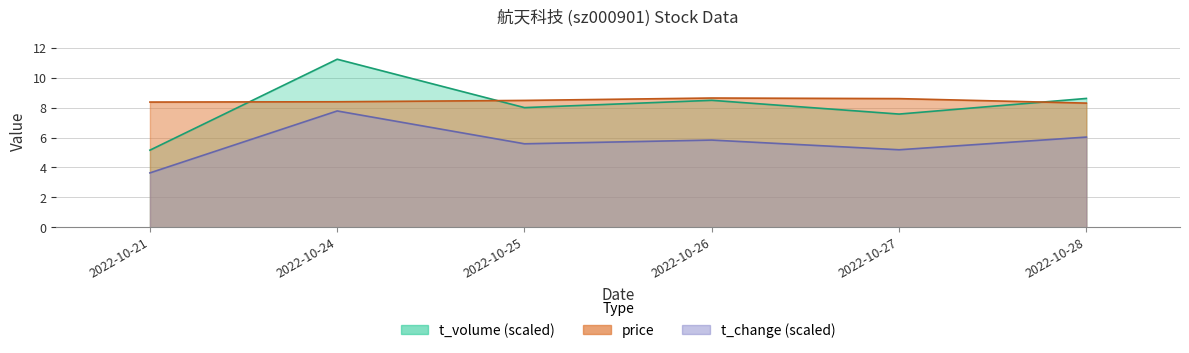

Reading left to right, extract all data points from this chart.

price: 2022-10-21=8.4	2022-10-24=8.4	2022-10-25=8.5	2022-10-26=8.6	2022-10-27=8.6	2022-10-28=8.3
t_volume: 2022-10-21=5.2	2022-10-24=11.2	2022-10-25=8.0	2022-10-26=8.5	2022-10-27=7.6	2022-10-28=8.6
t_change: 2022-10-21=3.6	2022-10-24=7.8	2022-10-25=5.6	2022-10-26=5.8	2022-10-27=5.2	2022-10-28=6.0